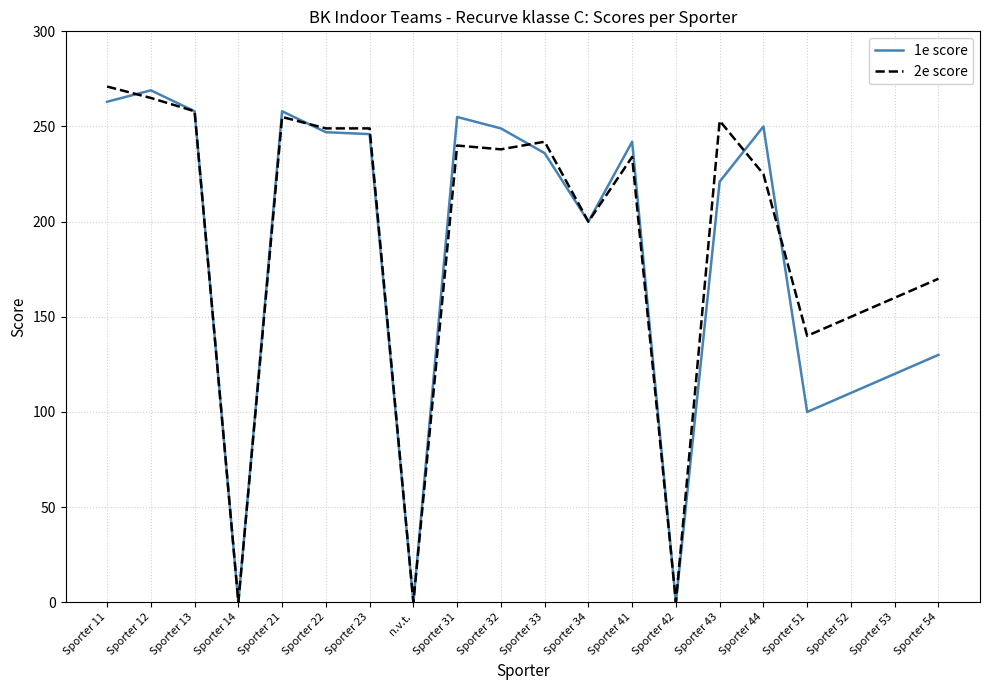

The 1e score series shows 200 at Sporter 34. True or false?

True